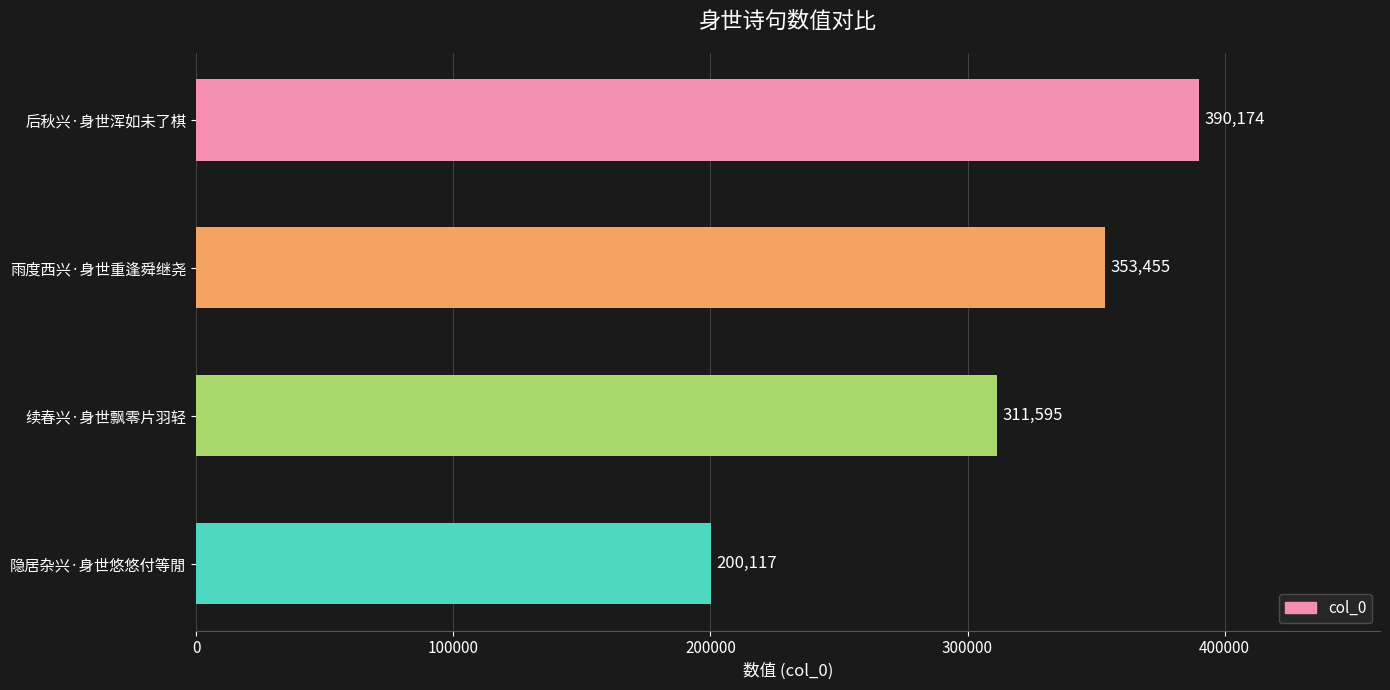

What is the smallest value displayed?

200117